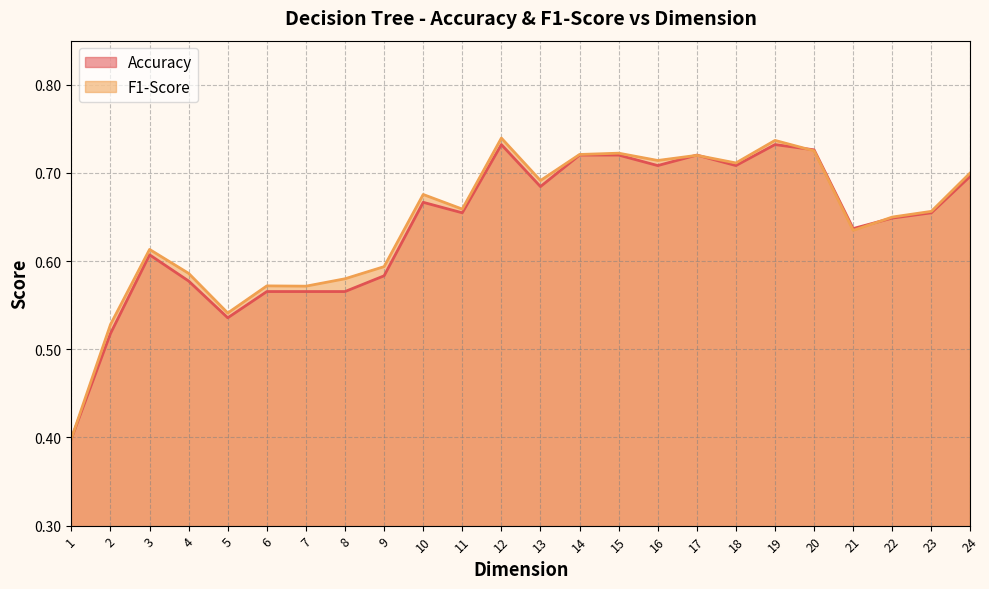

Rank the series at 5 from lowest to highest value.

Accuracy, F1-Score